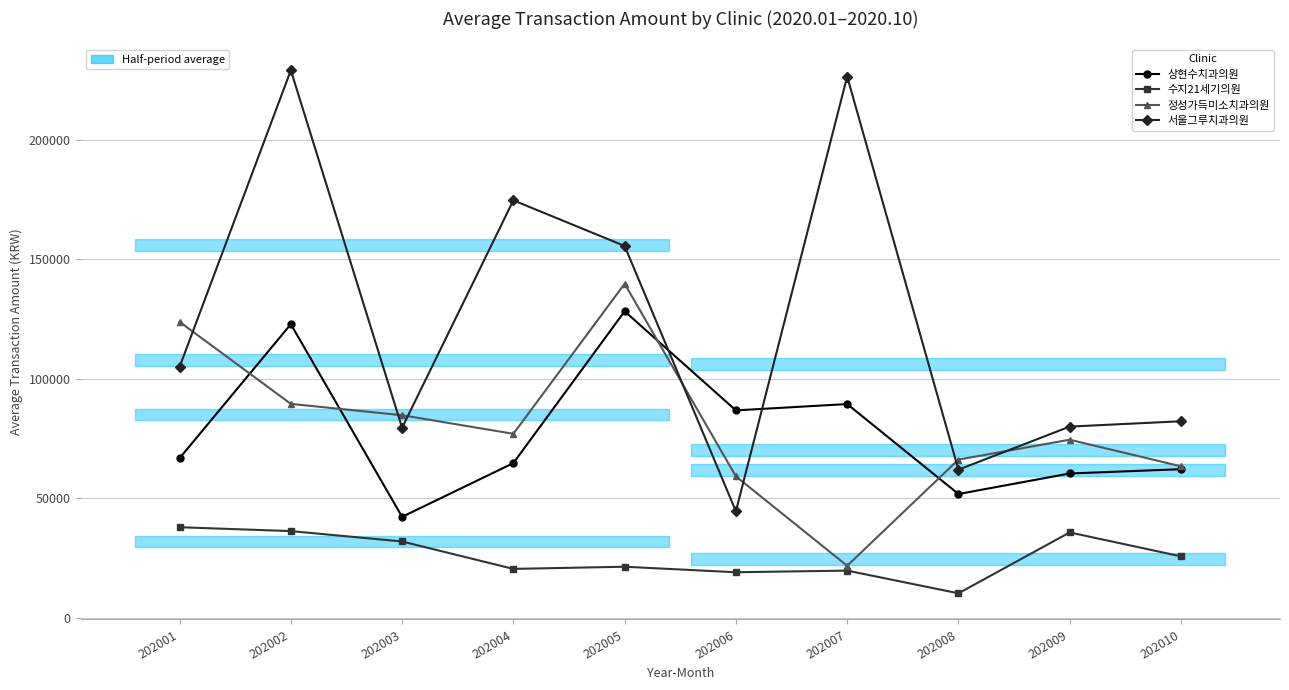

Is it true that 정성가득미소치과의원 equals 27172 at 202008?

False